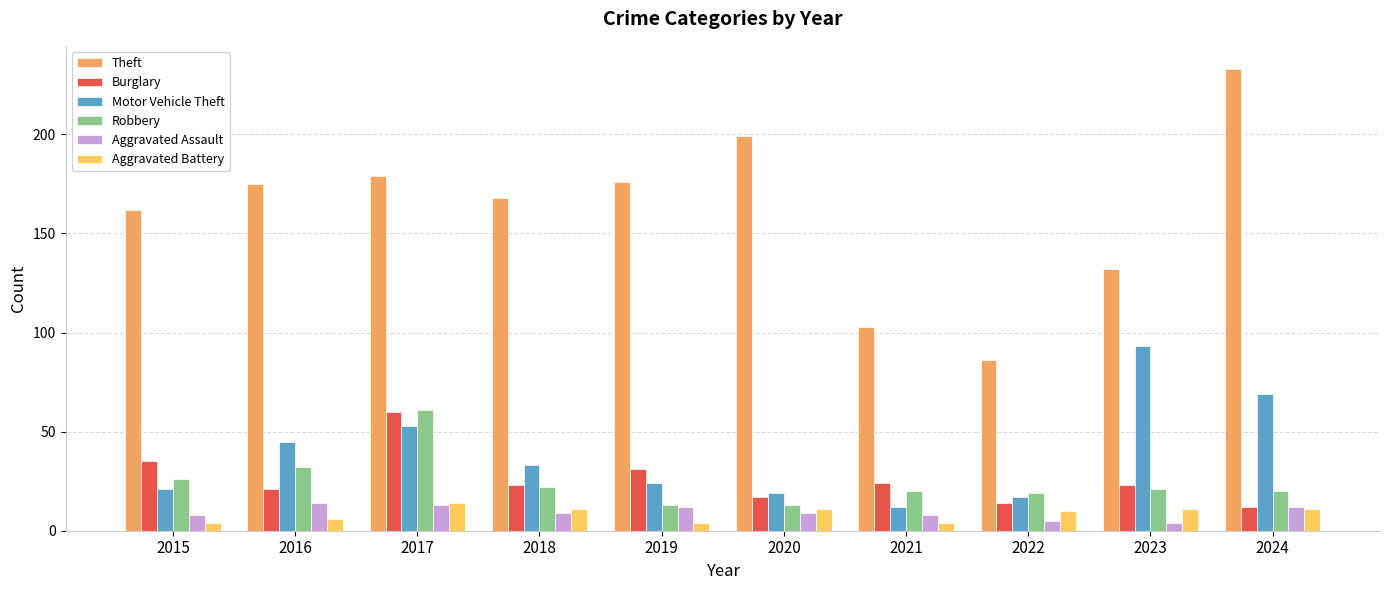

How many bars are there in total?

60